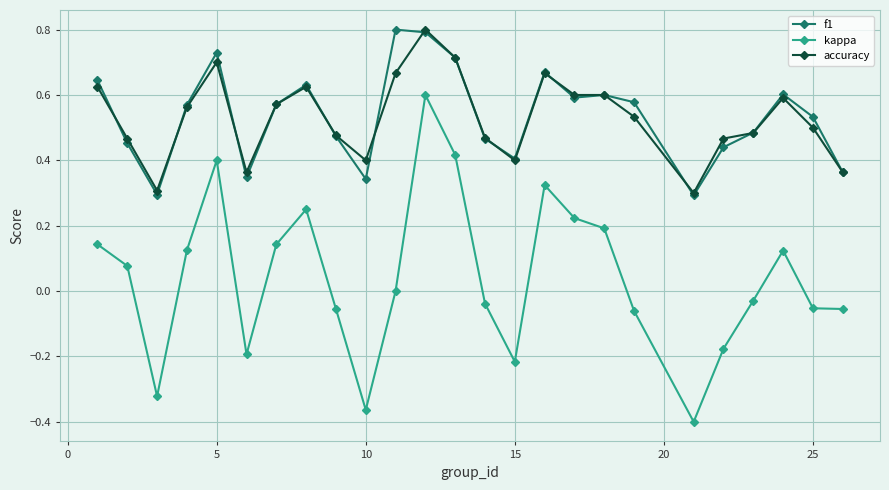

What is the greatest value displayed?

0.8